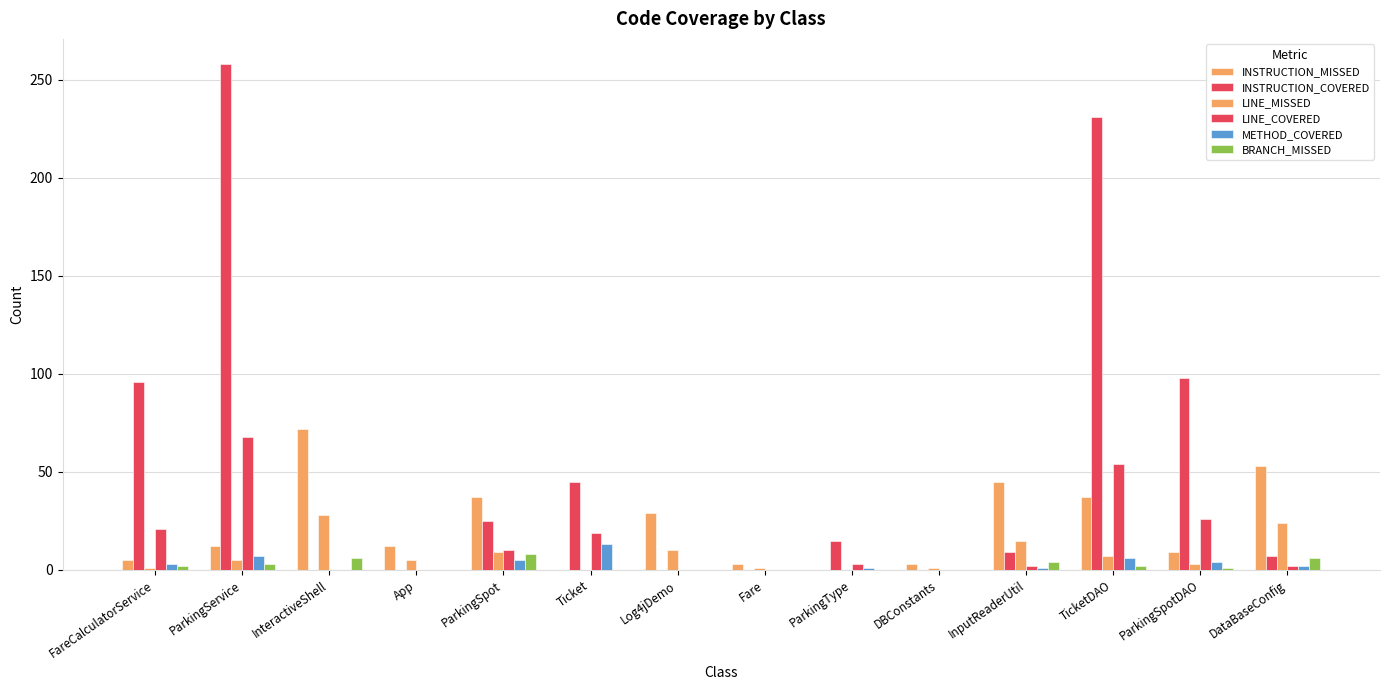

Does the chart contain stacked bars?

No